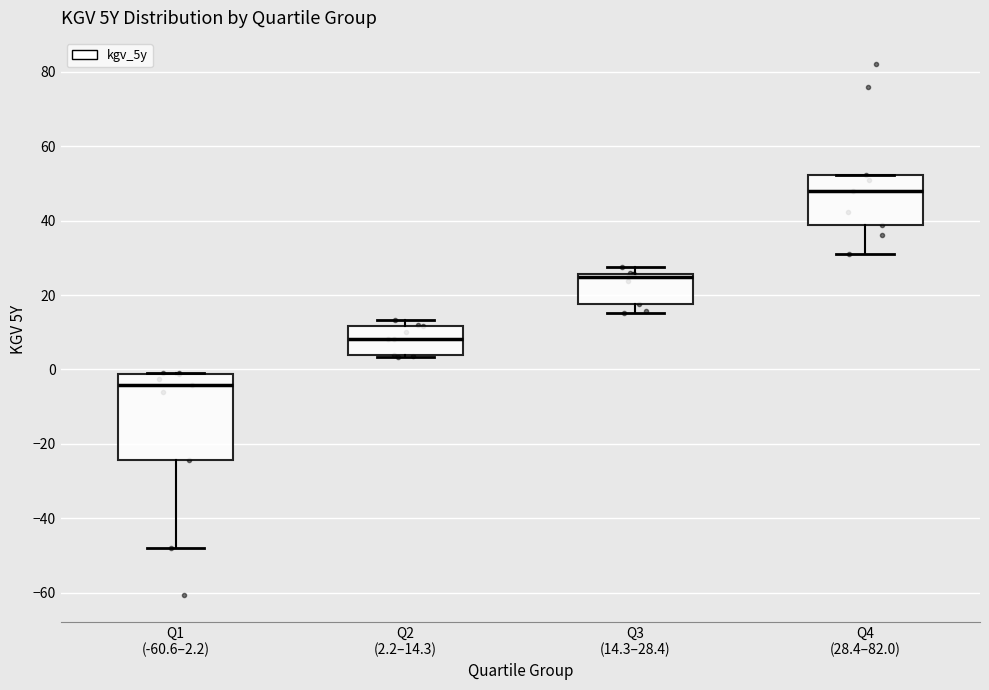

Which box's median line is the lowest?

Q1 (-60.6–2.2)